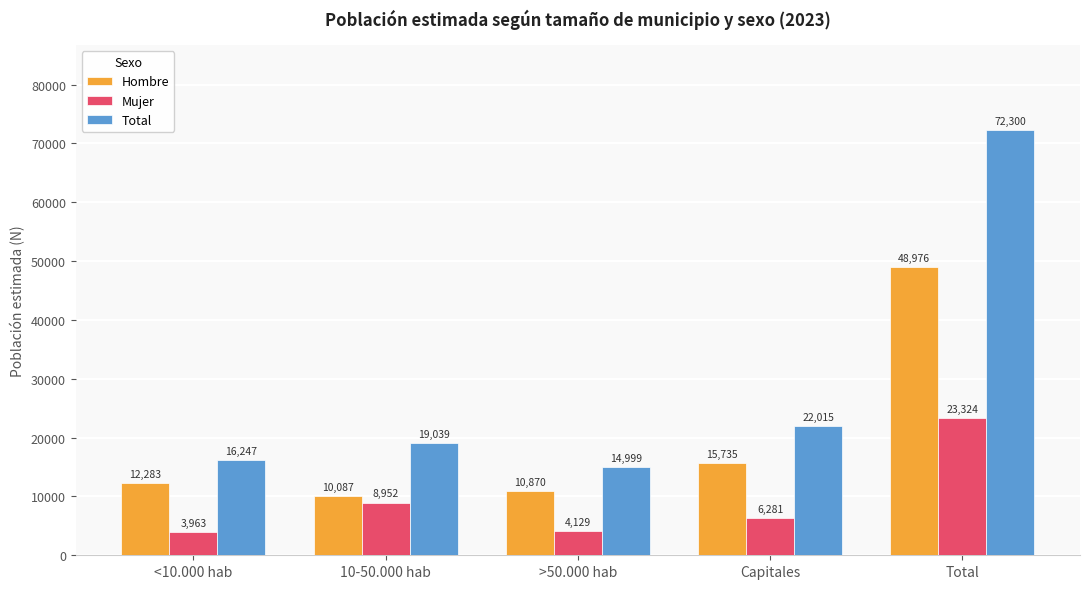

What is the sum of the Hombre values at <10.000 hab and 10-50.000 hab?

22370